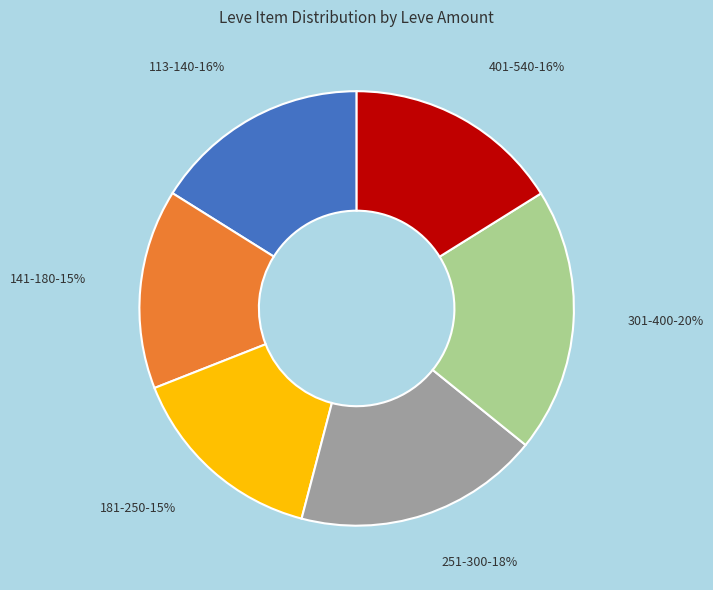

Count the number of slices in the pie.

6